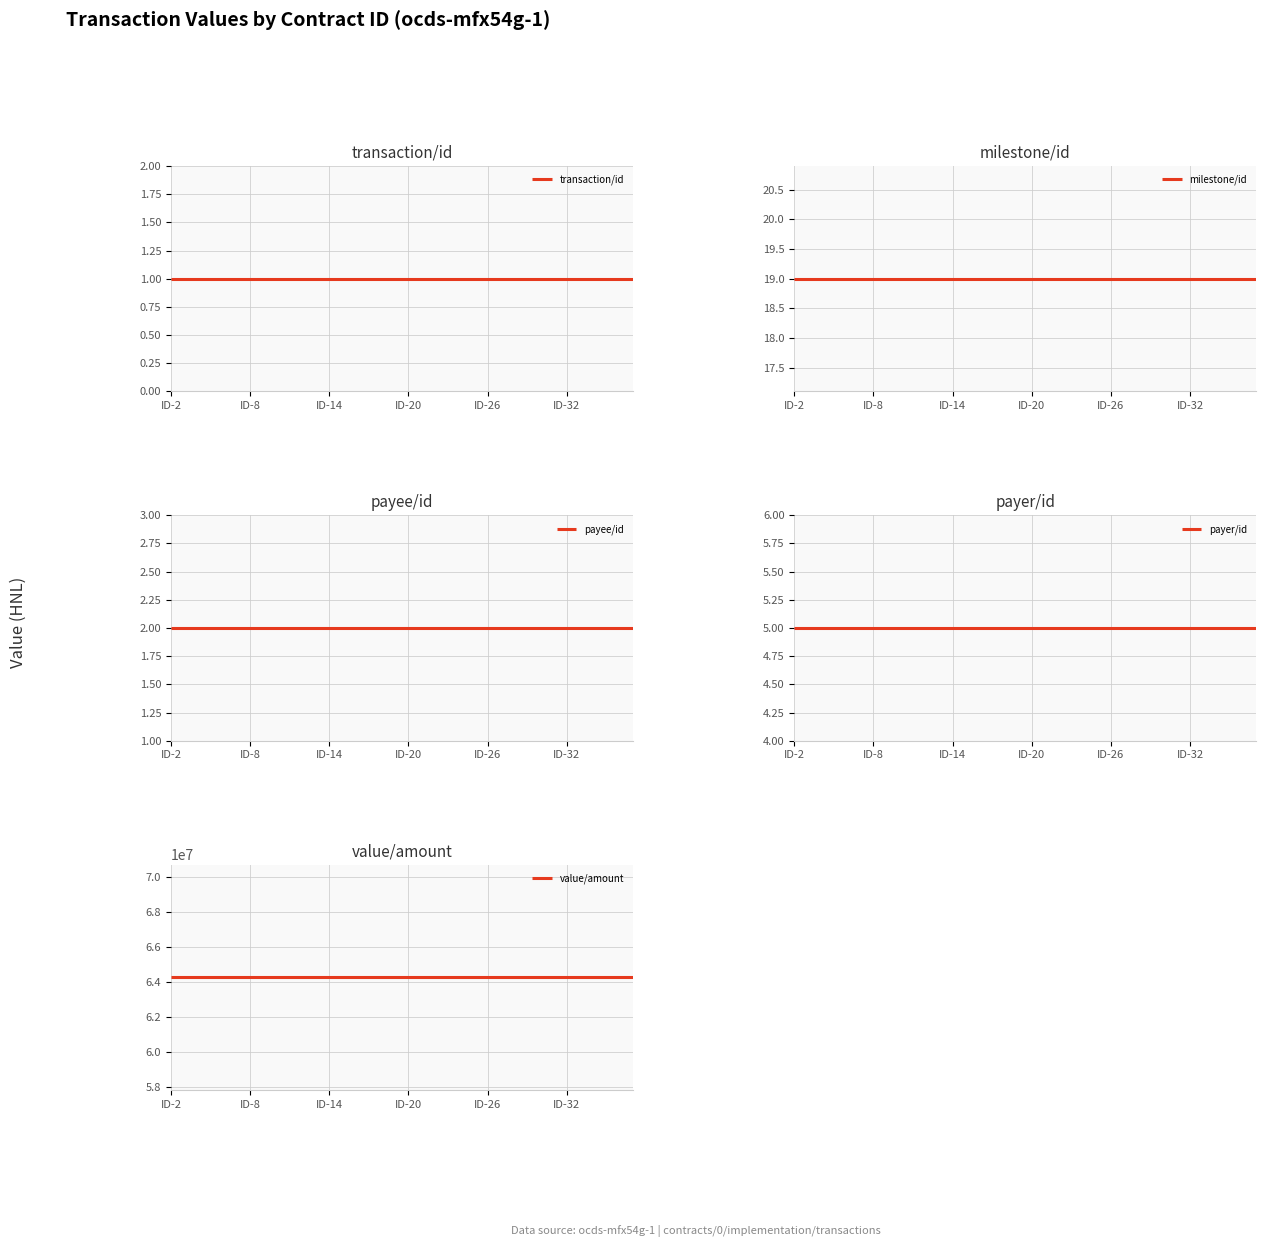

What is the approximate value of payee/id at 29?

2.0